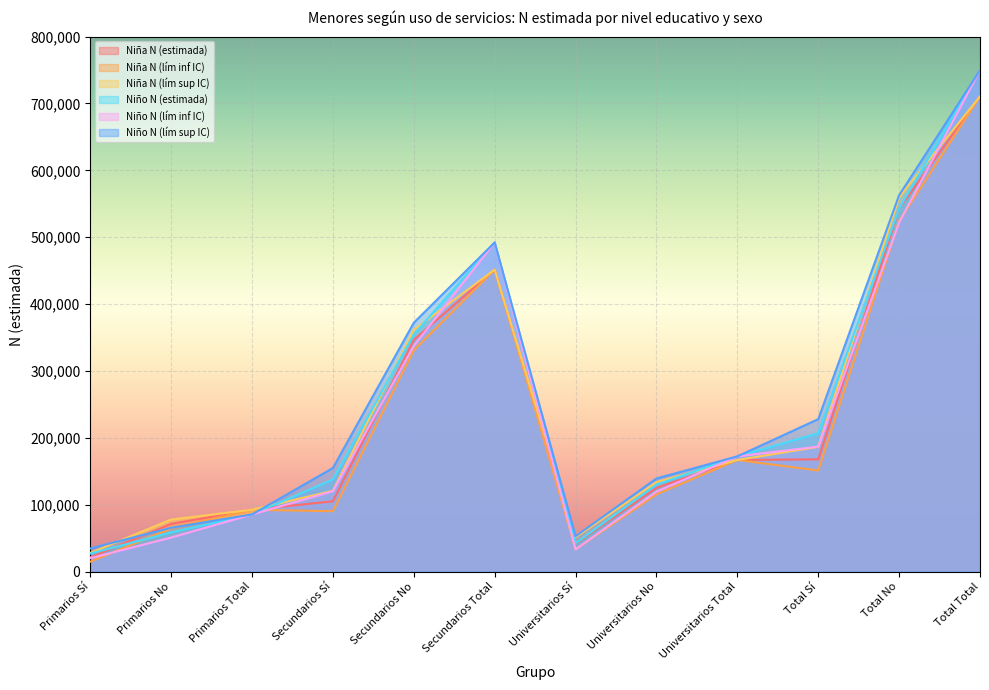

At which category does Niña N (estimada) reach its first local valley?

Universitarios Sí